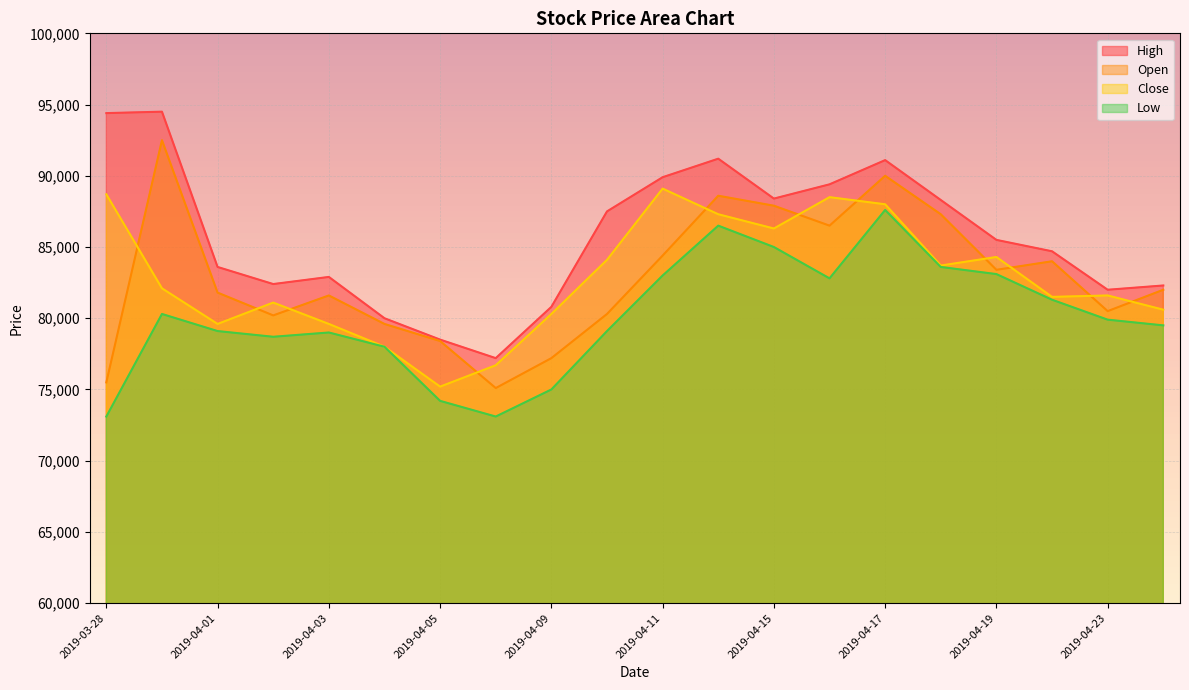

What is the maximum value shown in the chart?

94500